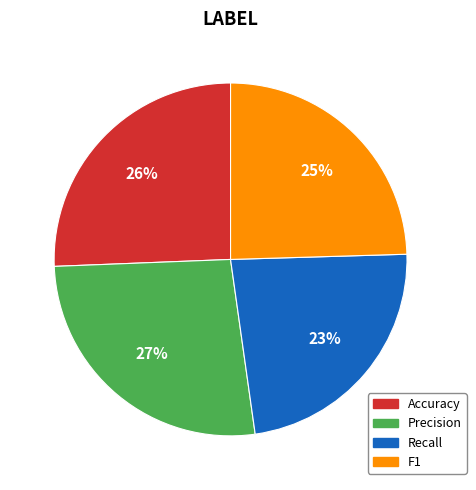

Does F1 account for over 50% of the chart?

No